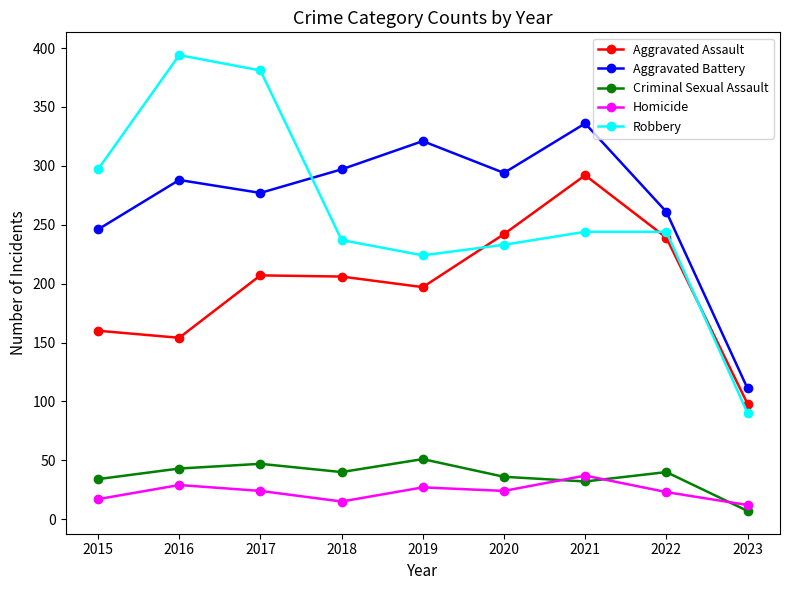

What are all the series names shown in the legend?

Aggravated Assault, Aggravated Battery, Criminal Sexual Assault, Homicide, Robbery